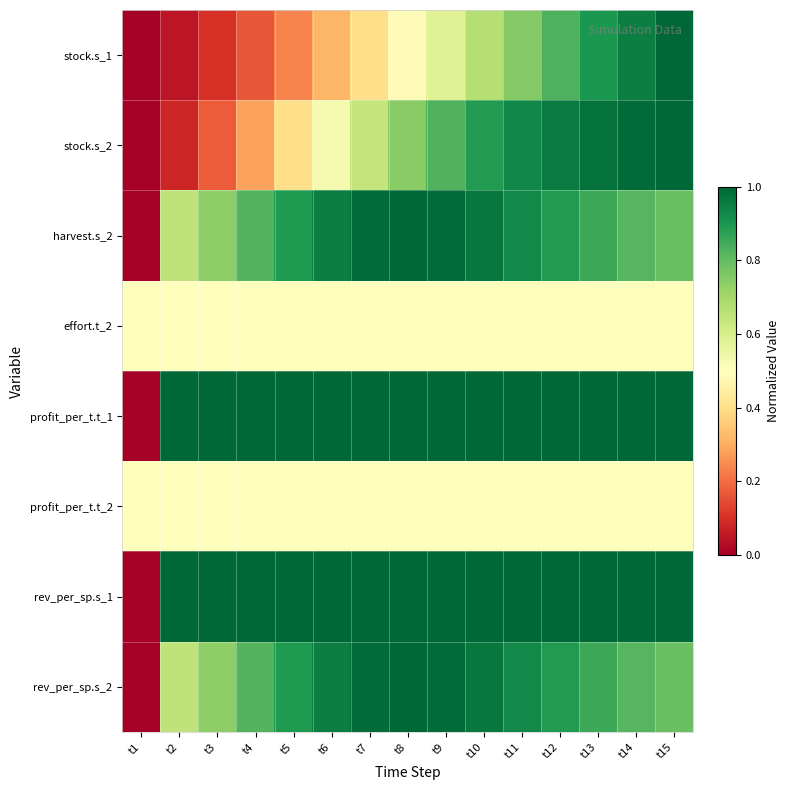

List the series in order of their peak value, highest first.

stock.s_1, stock.s_2, harvest.s_2, profit_per_t.t_1, rev_per_sp.s_1, rev_per_sp.s_2, effort.t_2, profit_per_t.t_2